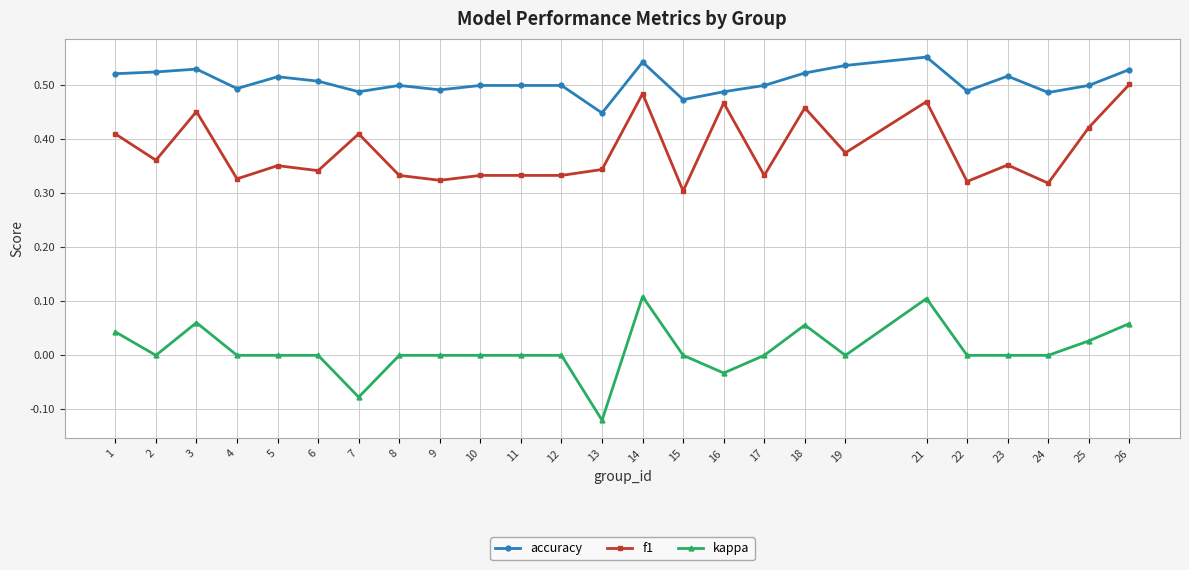

Rank the series at 22 from highest to lowest value.

accuracy, f1, kappa